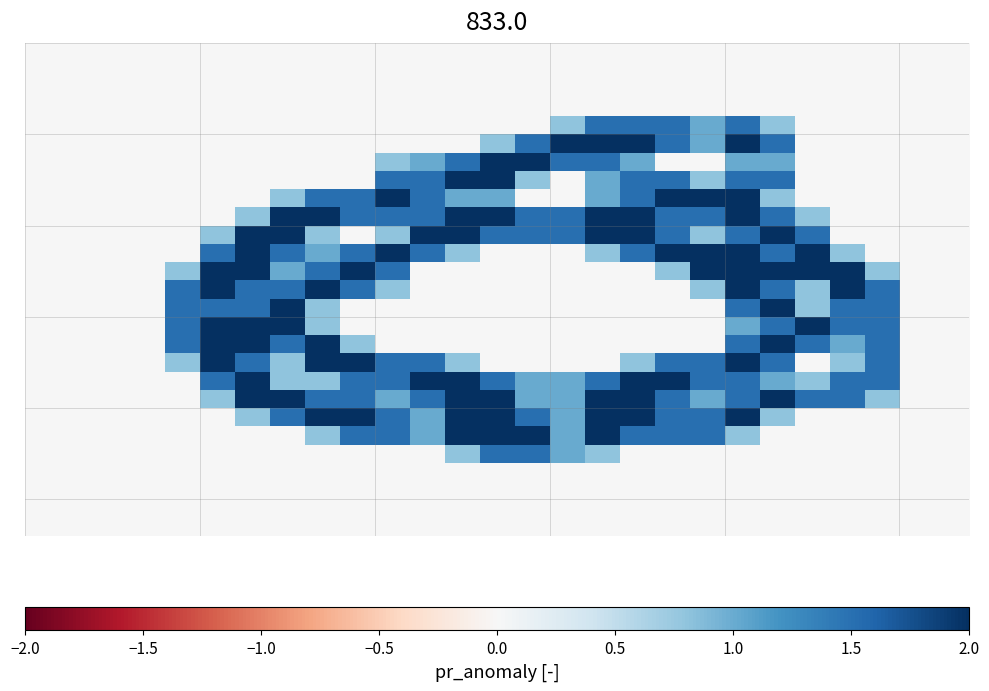

Count the number of categories in the chart.

27